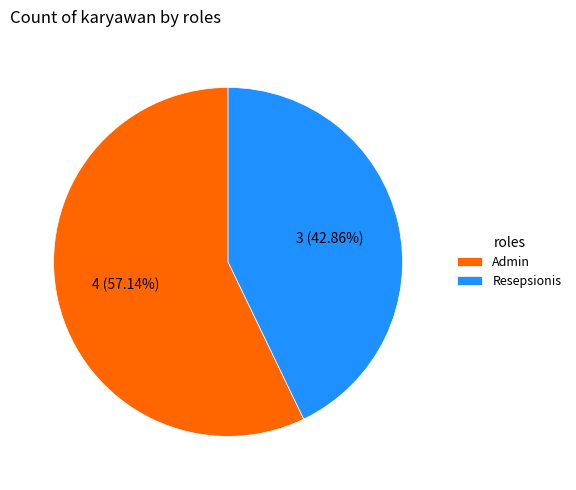

What percentage is the Admin slice, to the nearest percent?

57%